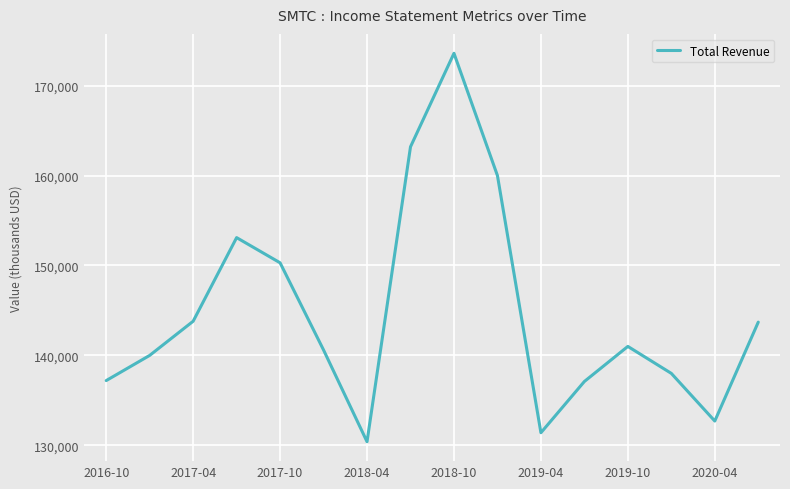

What is the difference between the maximum and minimum values?

43200